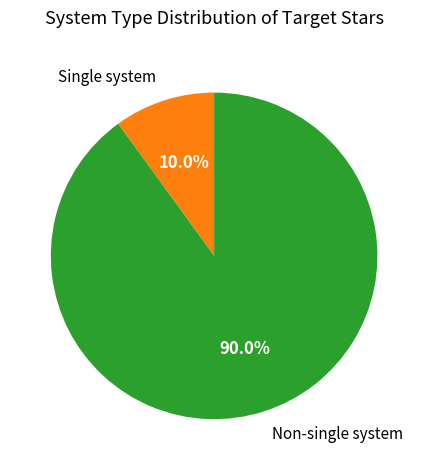

Rank the categories by value from highest to lowest.

Non-single system, Single system